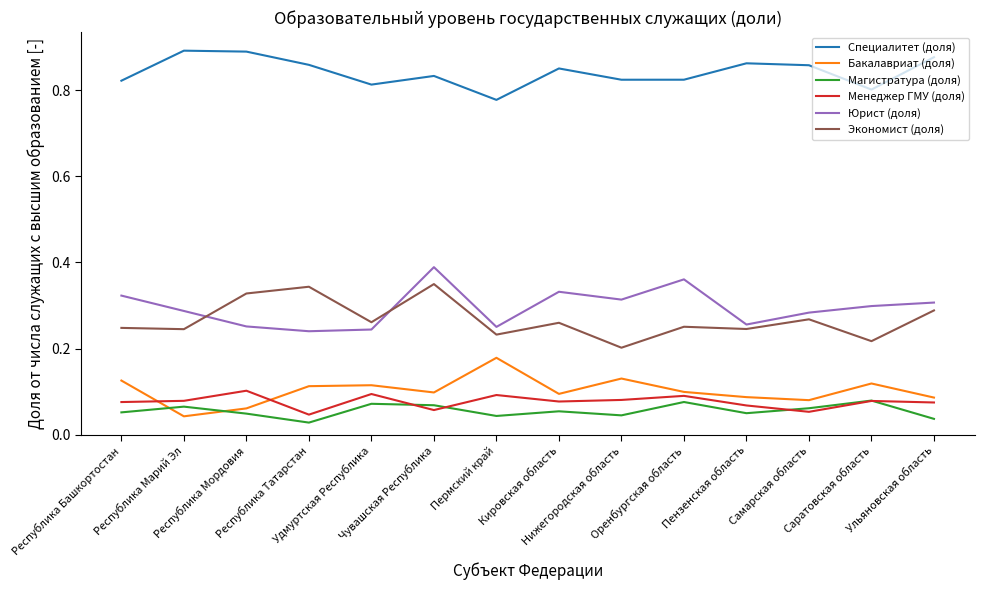

True or false: Юрист (доля) has a value of 0.1 at Республика Татарстан.

False